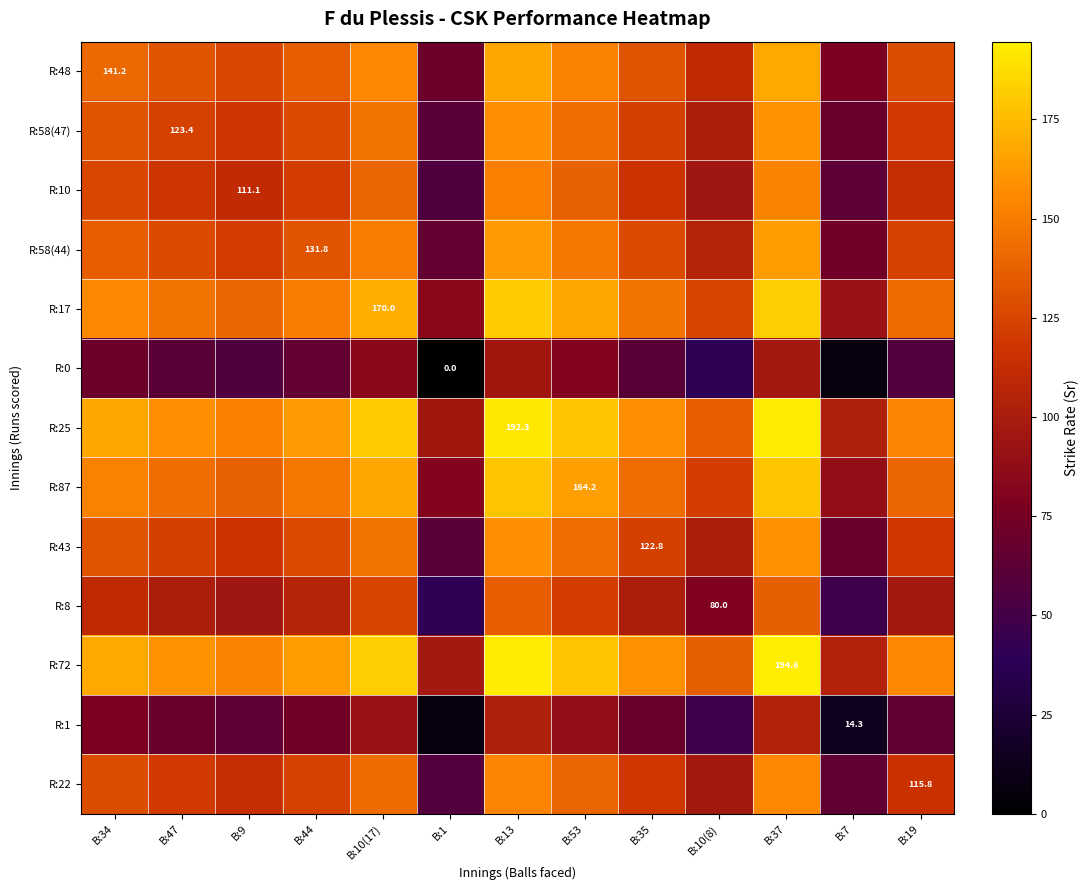

At B:9, list the series in order from largest to smallest.

R:72, R:25, R:17, R:87, R:48, R:58(44), R:58(47), R:43, R:22, R:10, R:8, R:1, R:0